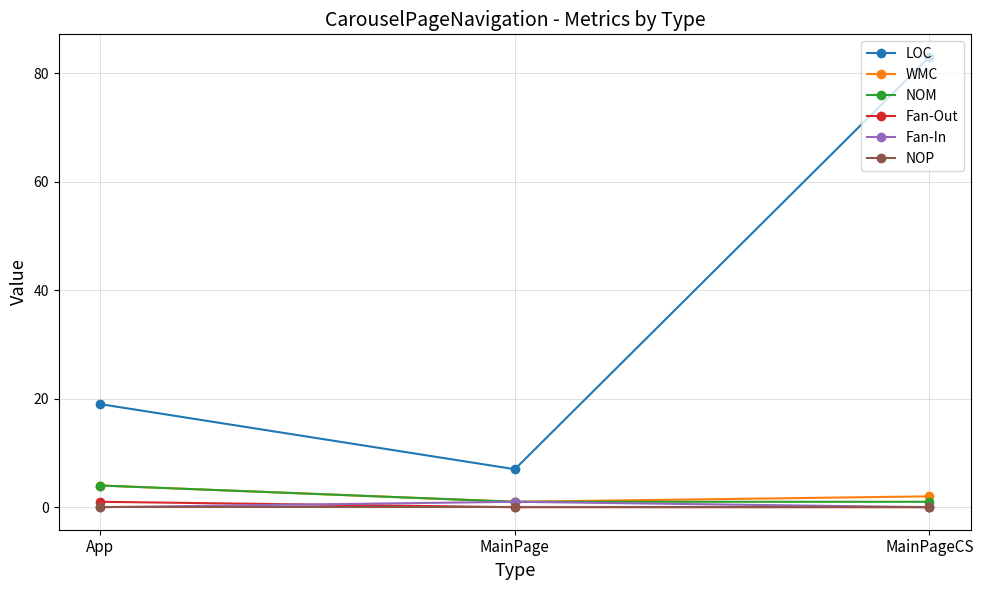

What is the value of the NOM point at the 2nd from the left?

1